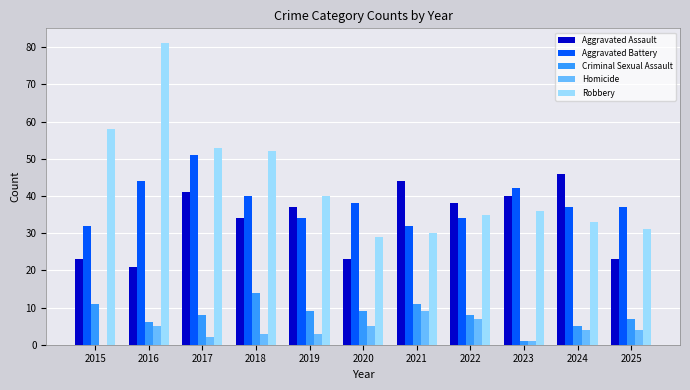

What is the difference between the Criminal Sexual Assault values at 2025 and 2023?

6